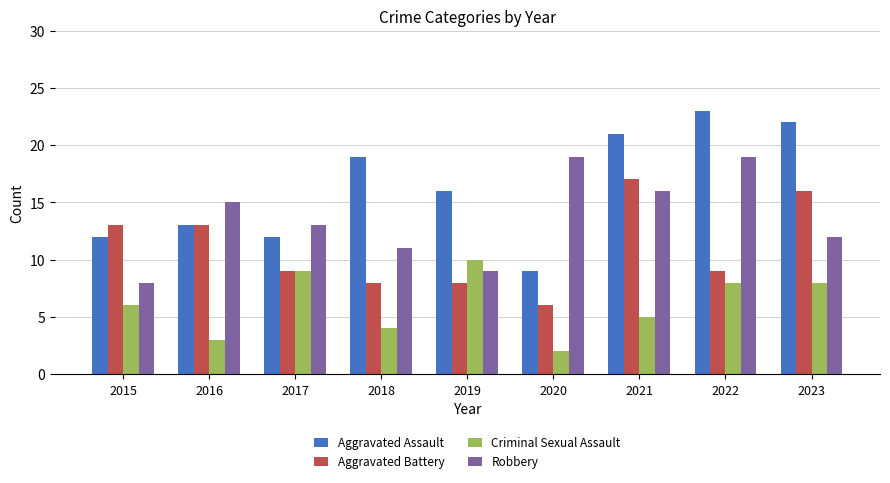

At which label is Aggravated Assault closest to 16?

2019